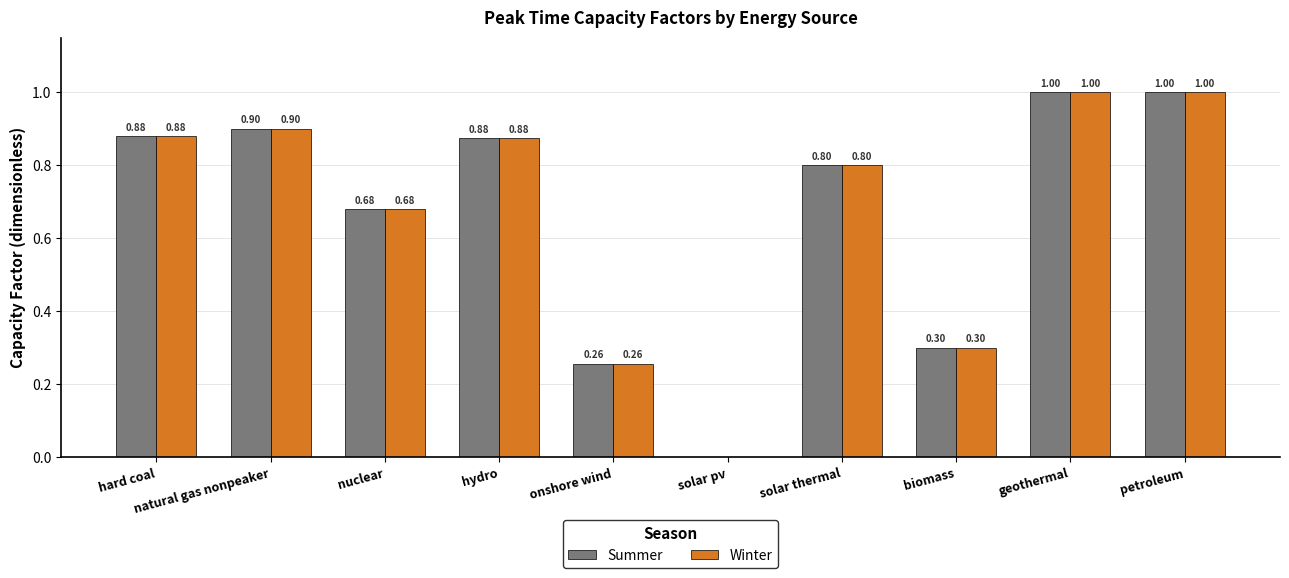

Is the value of Winter at natural gas nonpeaker greater than the value of Summer at hydro?

Yes